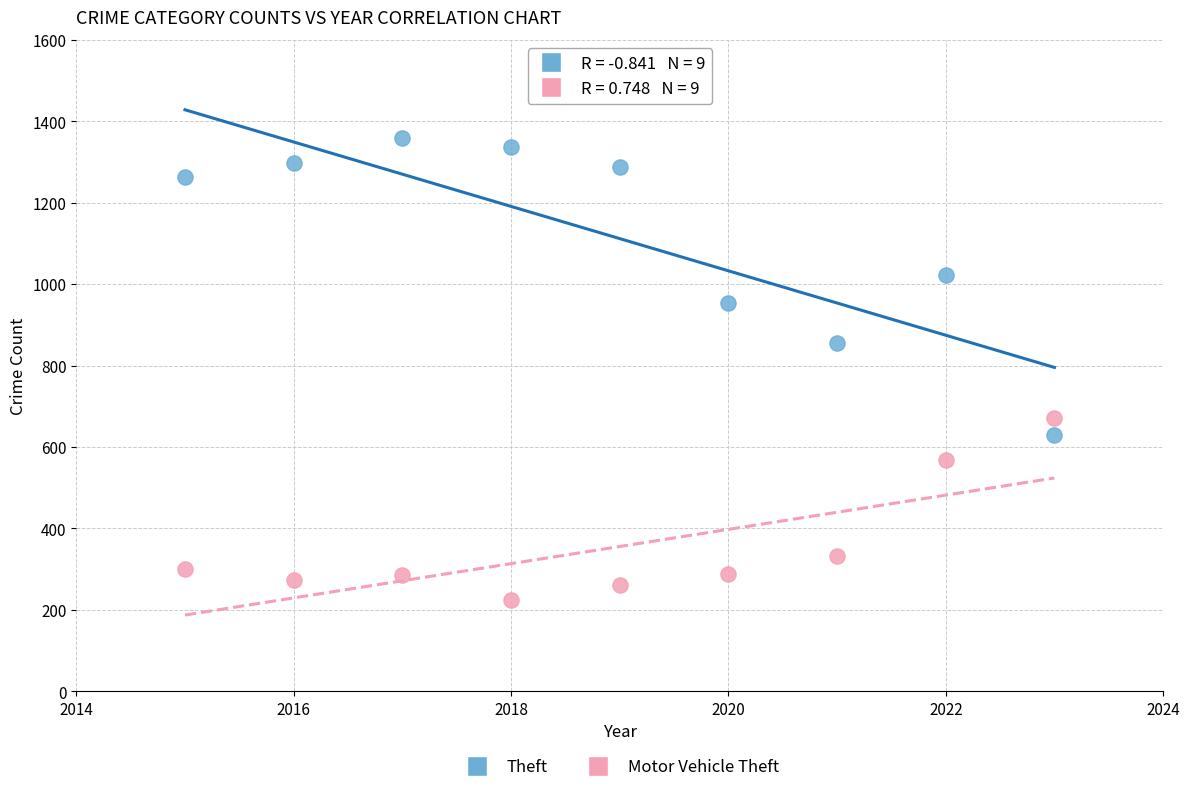

Which series contains the highest Y value?

Theft